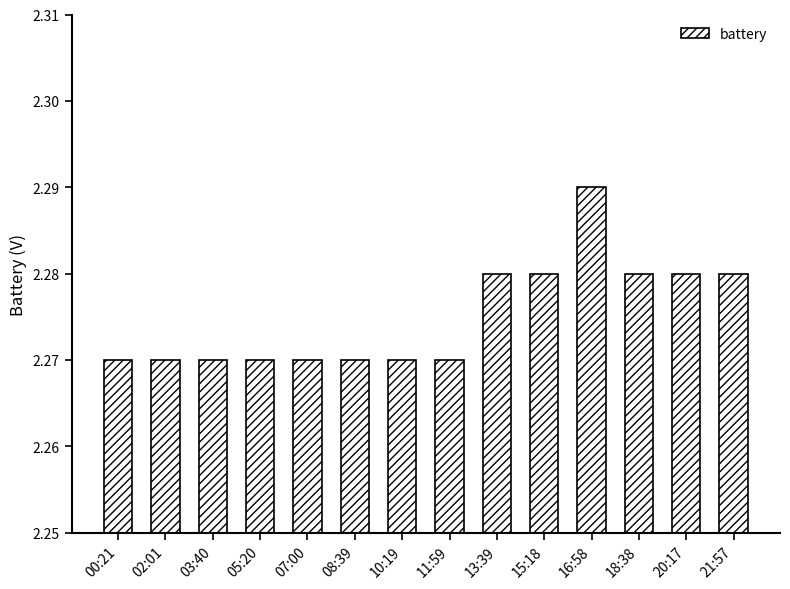

The value at 08:39 is 1.3. True or false?

False